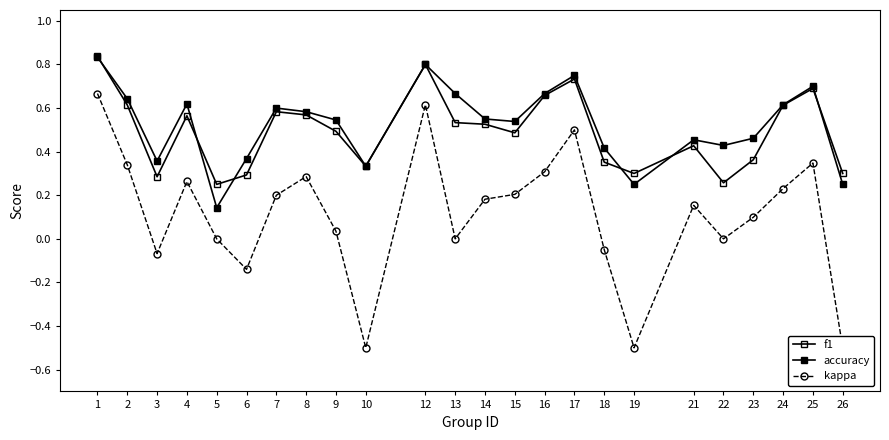

Reading right to left, transcribe all the data shown in this chart.

f1: 0.3	0.7	0.6	0.4	0.3	0.4	0.3	0.4	0.7	0.7	0.5	0.5	0.5	0.8	0.3	0.5	0.6	0.6	0.3	0.2	0.6	0.3	0.6	0.8
accuracy: 0.2	0.7	0.6	0.5	0.4	0.5	0.2	0.4	0.8	0.7	0.5	0.6	0.7	0.8	0.3	0.5	0.6	0.6	0.4	0.1	0.6	0.4	0.6	0.8
kappa: -0.5	0.3	0.2	0.1	0.0	0.2	-0.5	-0.1	0.5	0.3	0.2	0.2	0.0	0.6	-0.5	0.0	0.3	0.2	-0.1	0.0	0.3	-0.1	0.3	0.7